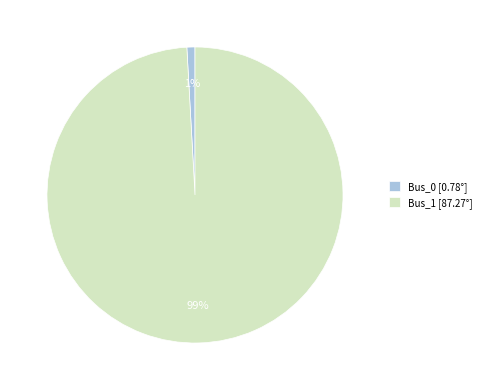

The Bus_1 slice represents 99% of the pie. True or false?

True